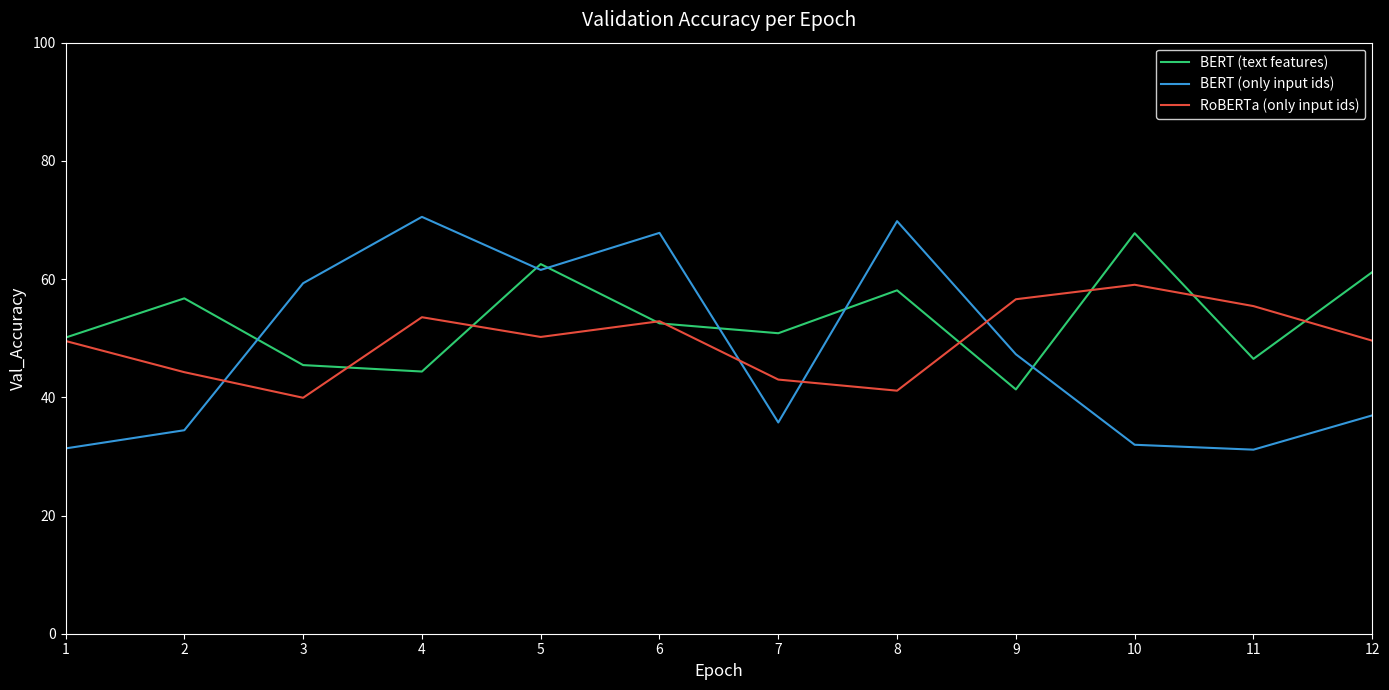

In BERT (only input ids), how many points are lower than both neighbors (excluding endpoints)?

3